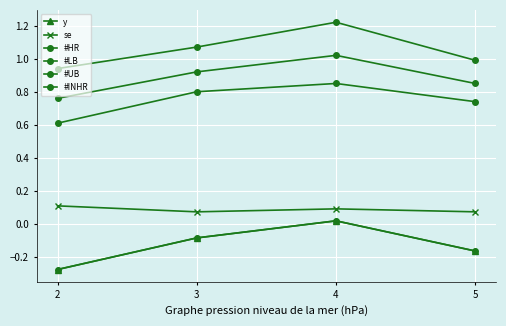

How many lines are shown in the chart?

6